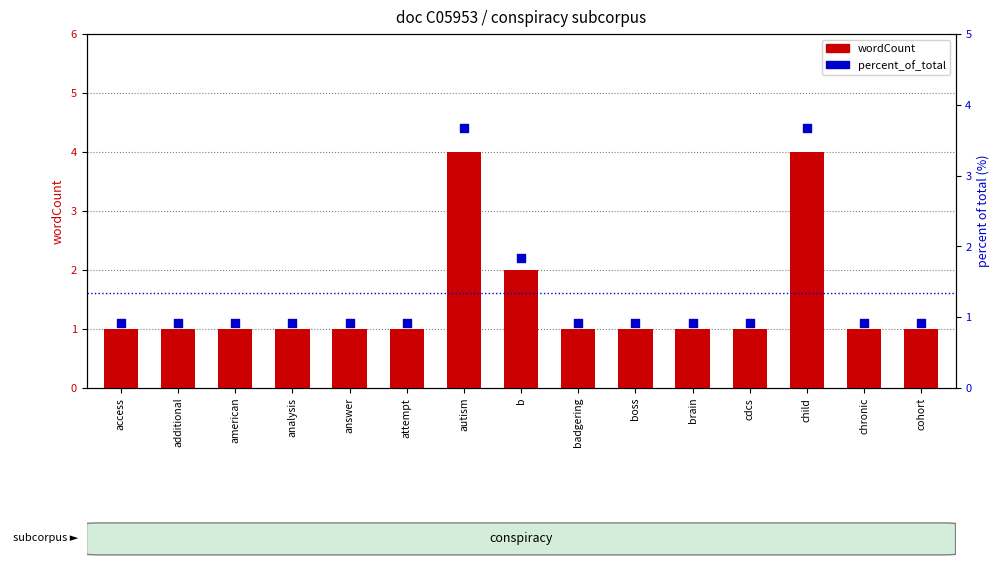

What is the total value across all series at attempt?

1.9